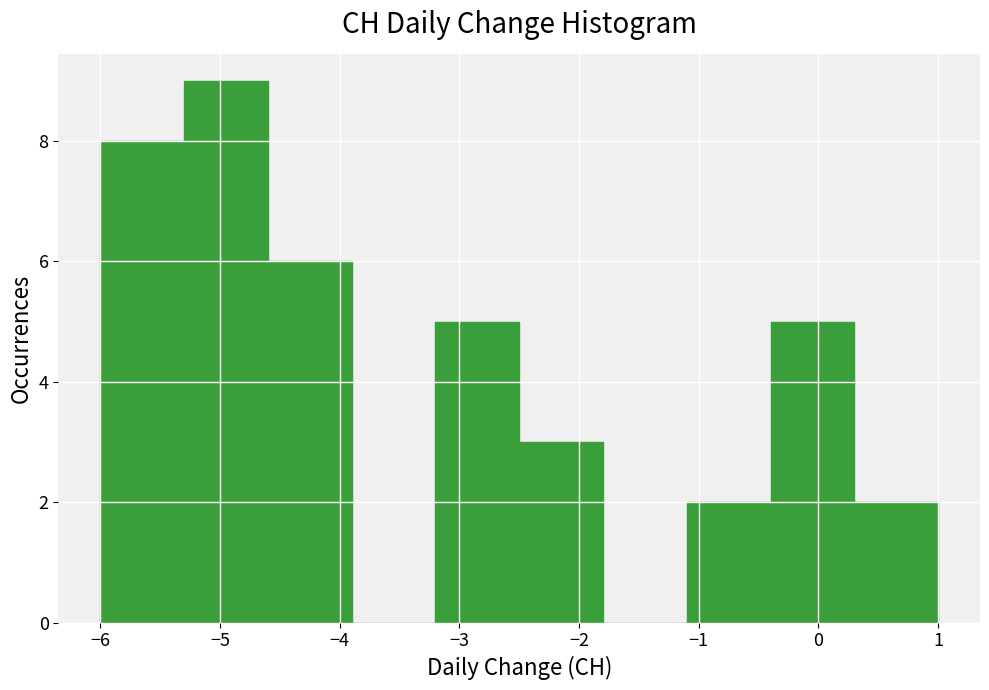

Reading left to right, transcribe this chart: for each bar, give the range it covers on the x-axis and its height. The values are not printed on the chart, so give them approximately, as read against the axis.

-6.0 to -5.3: 8
-5.3 to -4.6: 9
-4.6 to -3.9: 6
-3.9 to -3.2: 0
-3.2 to -2.5: 5
-2.5 to -1.8: 3
-1.8 to -1.1: 0
-1.1 to -0.4: 2
-0.4 to 0.3: 5
0.3 to 1.0: 2